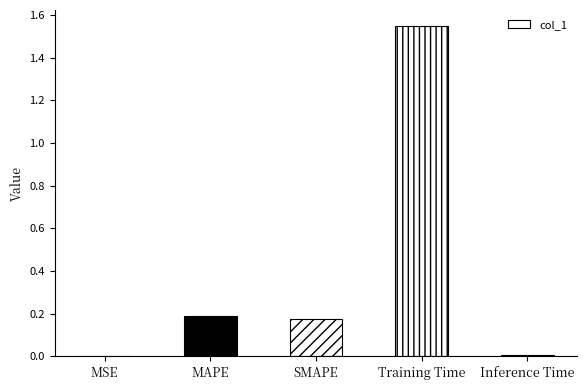

Is it true that the value at Training Time is 0.5?

False